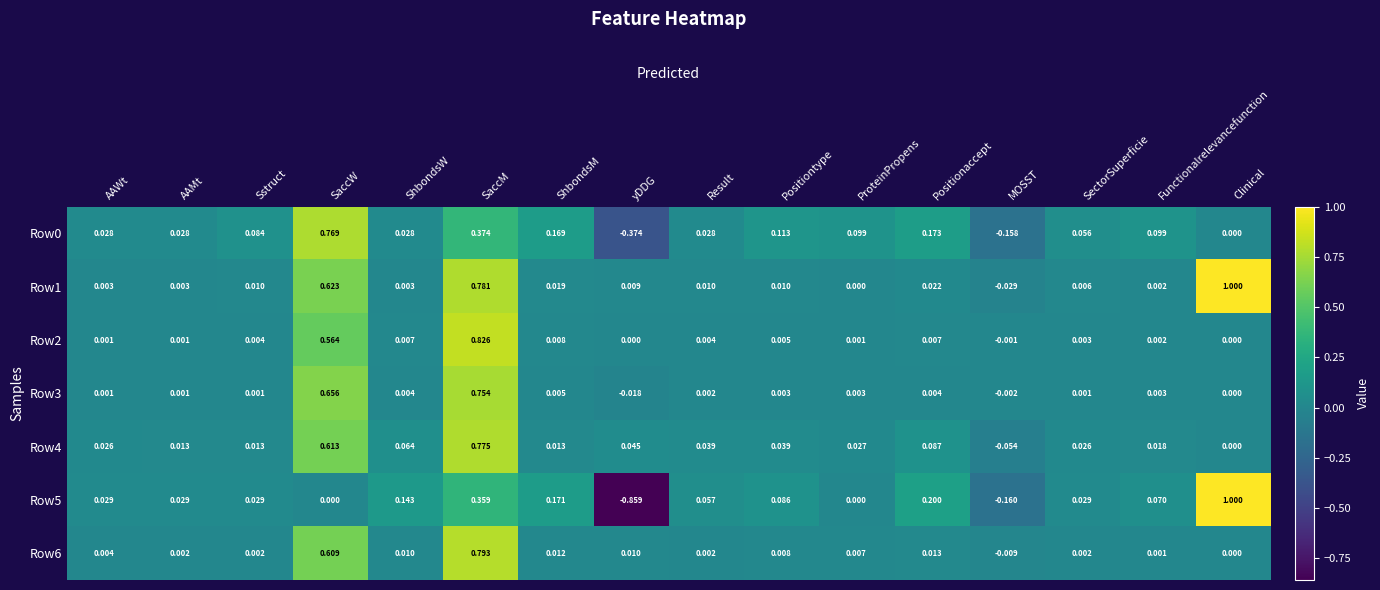

How many distinct data groups are displayed?

7